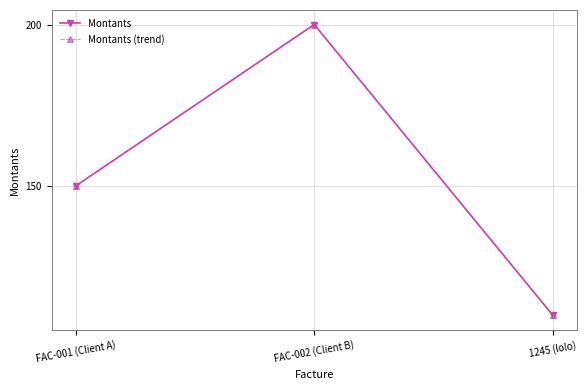

The value of Montants at FAC-001 (Client A) is 257. True or false?

False